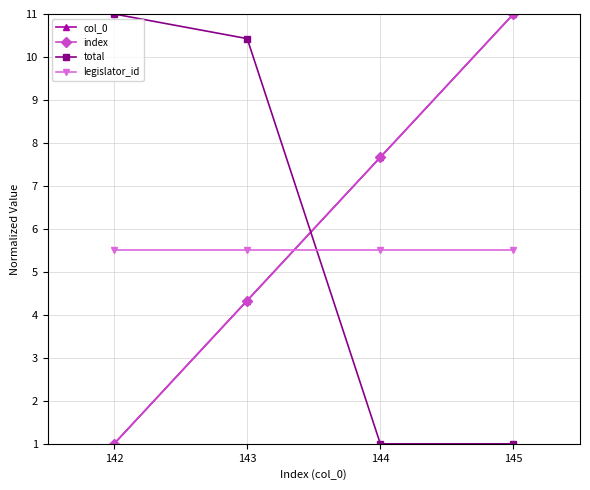

Which series changed the most between 144 and 145?

col_0